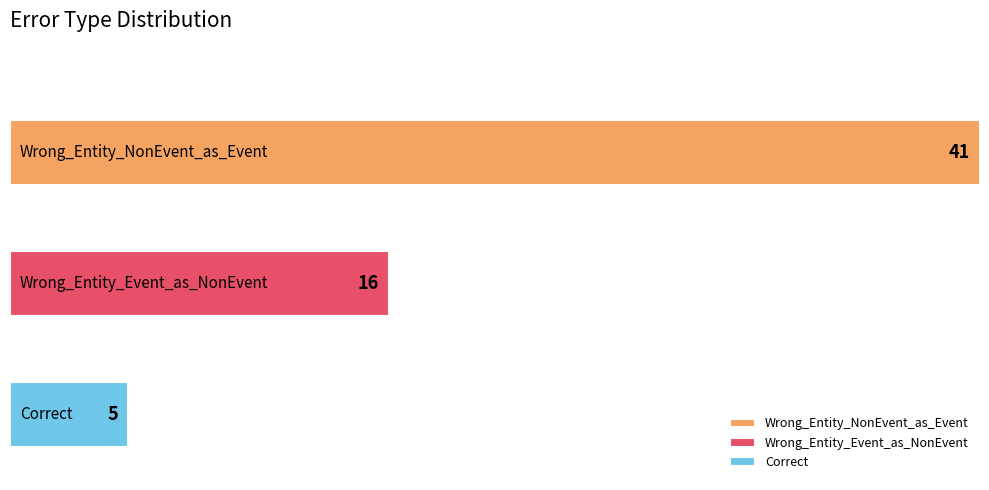

Read the value at Wrong_Entity_NonEvent_as_Event.

41